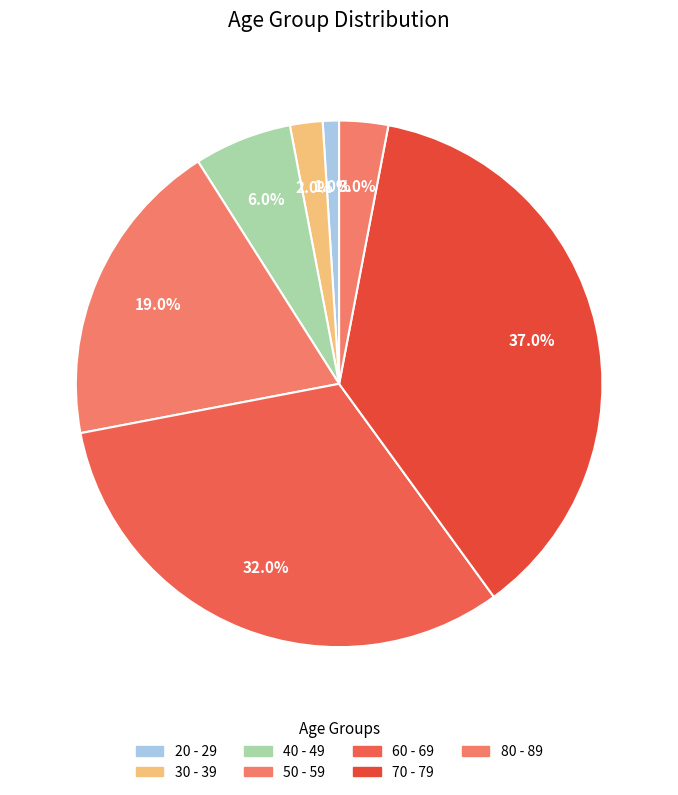

Is the sum of 70 - 79 and 60 - 69 greater than half?

Yes